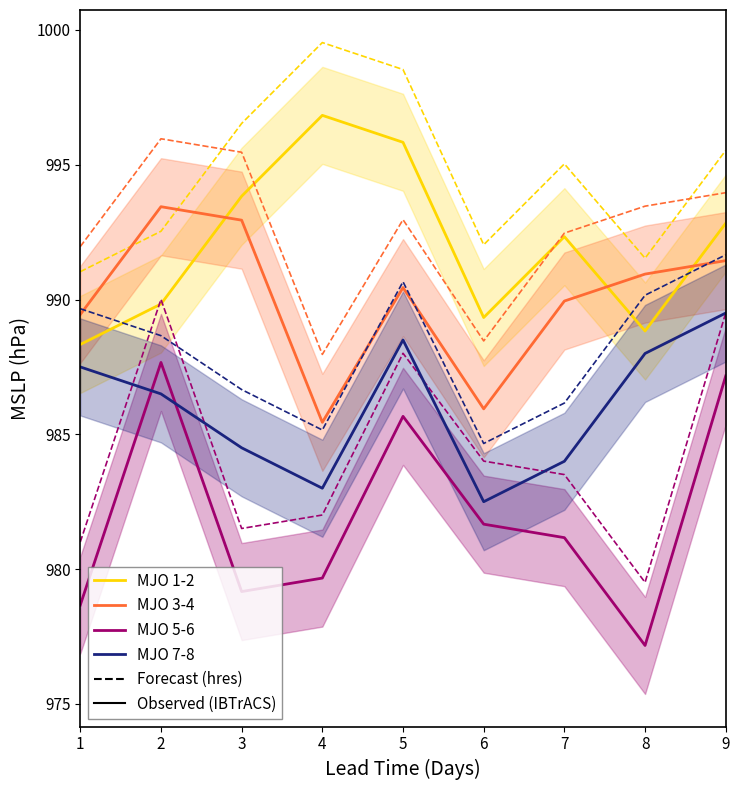

Is it true that MJO 3-4 equals 596.0 at 7?

False